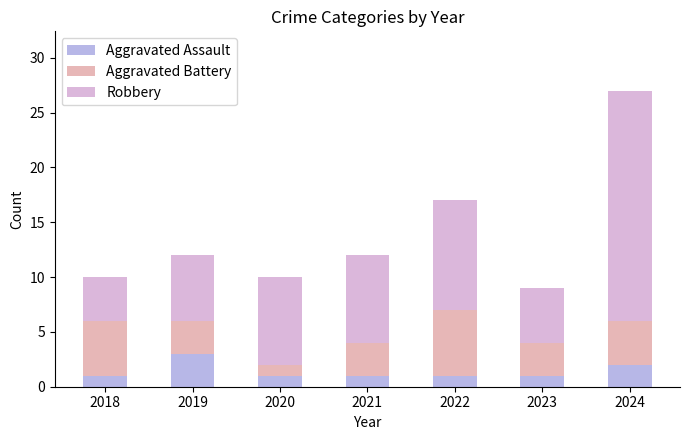

What is the total value across all series at 2023?

9